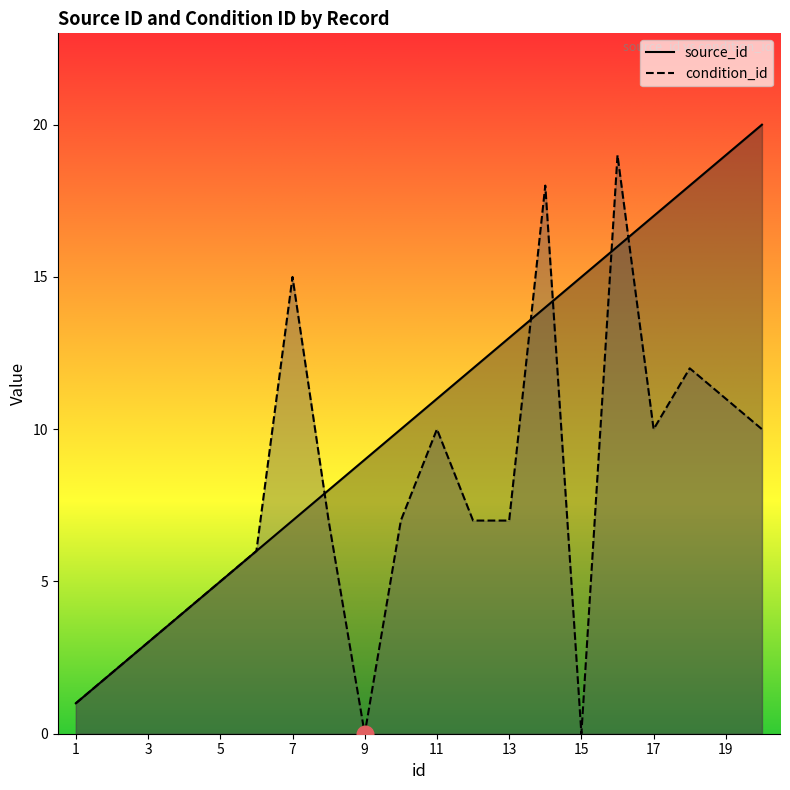

Reading left to right, extract all data points from this chart.

source_id: 1=1	2=2	3=3	4=4	5=5	6=6	7=7	8=8	9=9	10=10	11=11	12=12	13=13	14=14	15=15	16=16	17=17	18=18	19=19	20=20
condition_id: 1=1	2=2	3=3	4=4	5=5	6=6	7=15	8=7	9=0	10=7	11=10	12=7	13=7	14=18	15=0	16=19	17=10	18=12	19=11	20=10